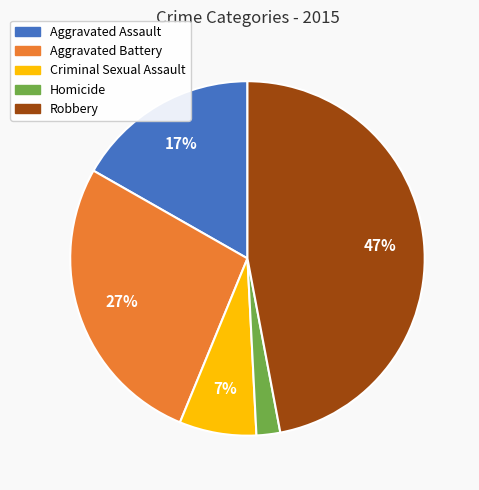

Which category has the biggest portion of the pie?

Robbery